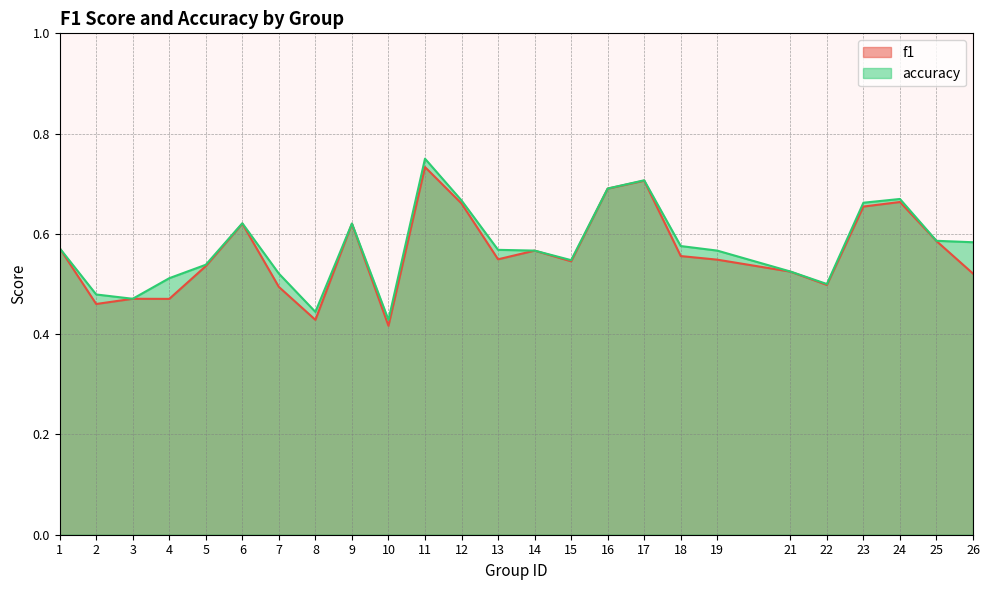

Which label corresponds to the largest value in the chart?

11